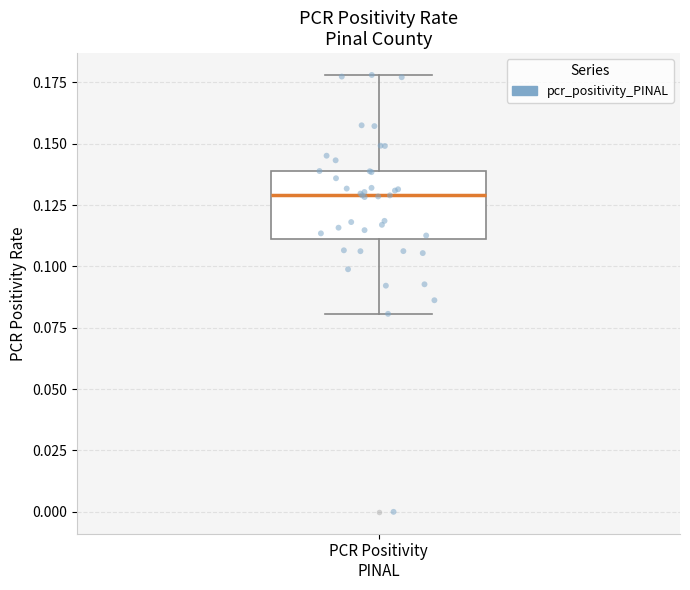

Transcribe this box plot: give where the median line is, the range the box spans, and where the two whiskers end, as read against the y-axis. The values are not printed on the chart, so give them approximately, as read against the axis.

median 0.13, box 0.11 to 0.14, whiskers 0.08 to 0.18